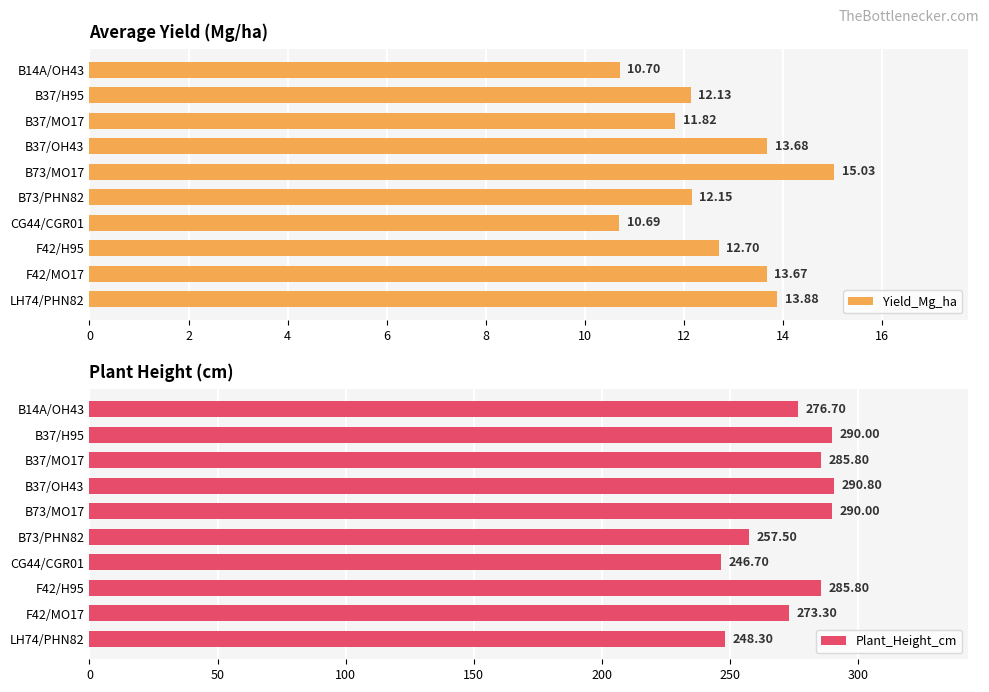

What is the sum of the Plant_Height_cm values at B73/MO17 and B37/OH43?

580.8